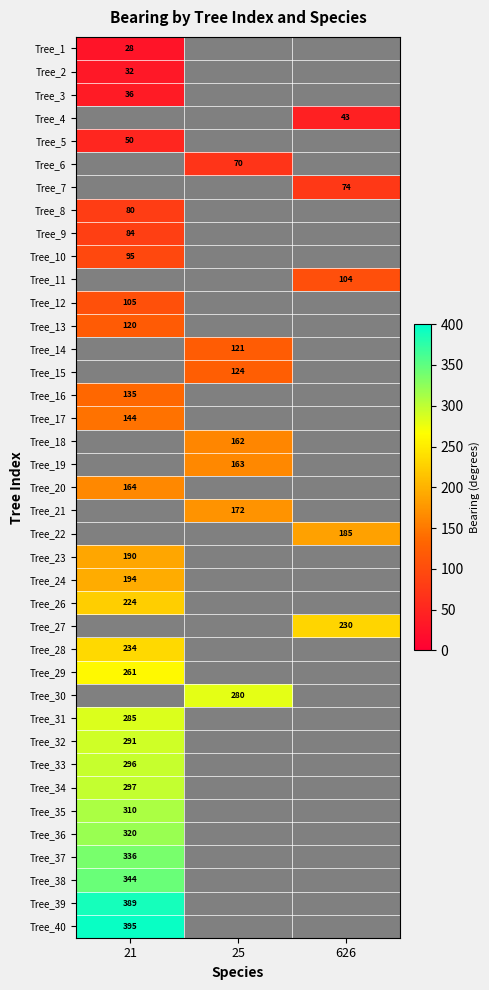

The value of Tree_6 at 25 is 115. True or false?

False